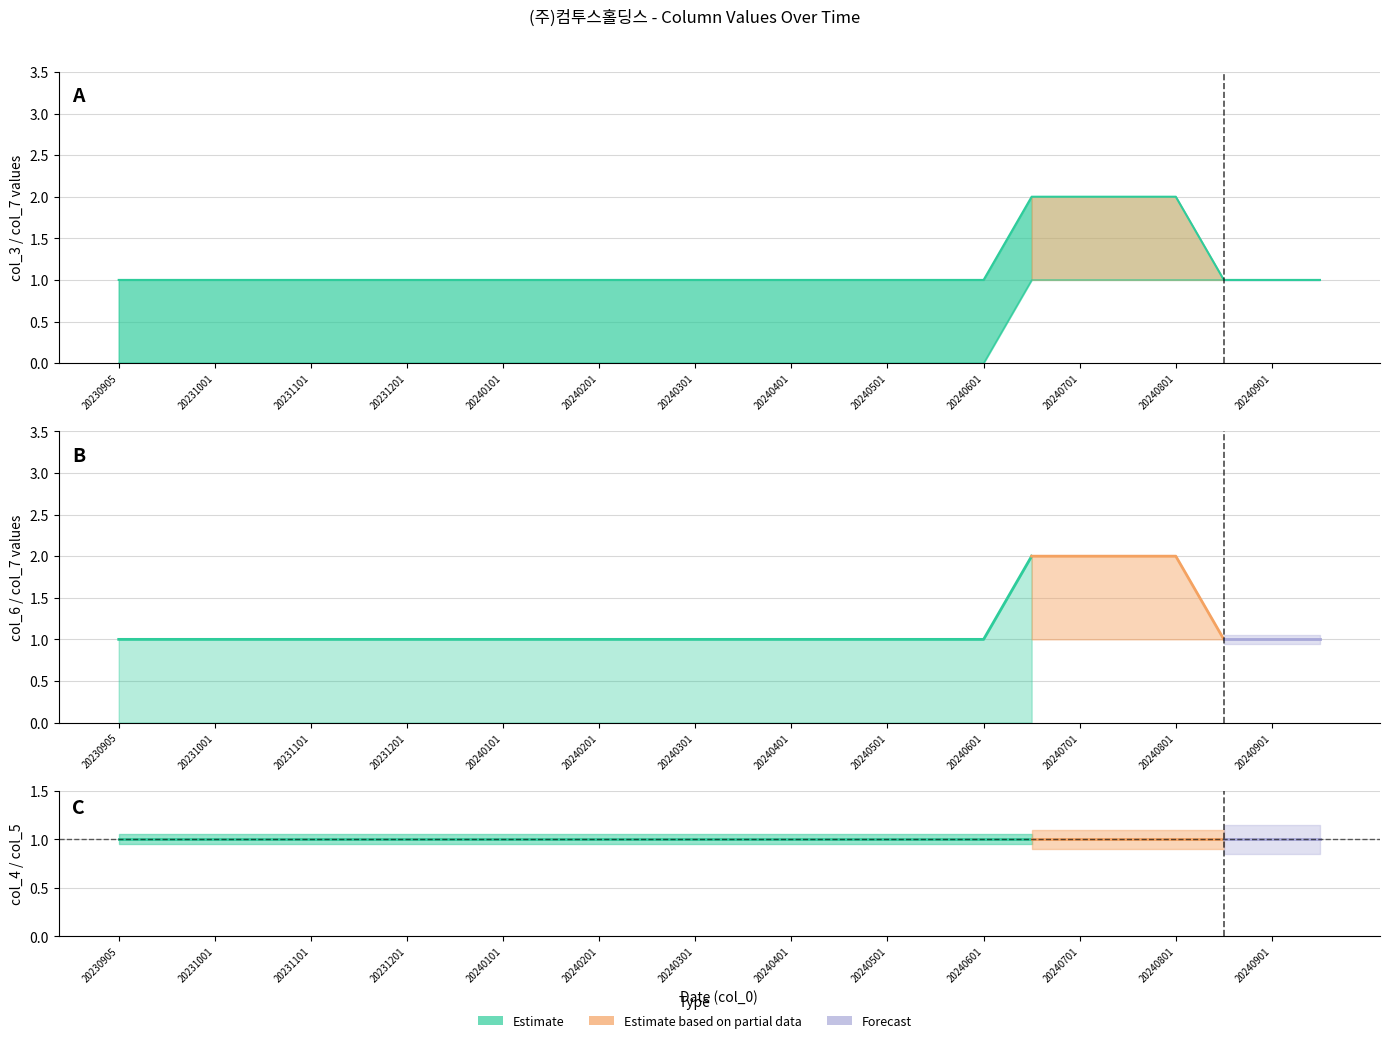

True or false: col_3 and col_7 intersect in this chart.

False